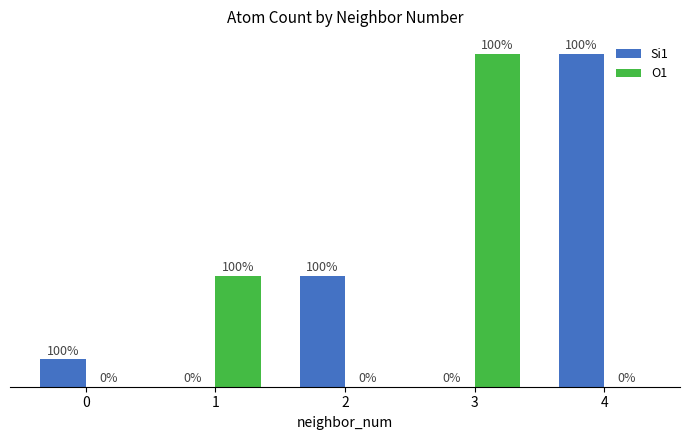

Are the bars grouped side by side (vs. stacked)?

Yes